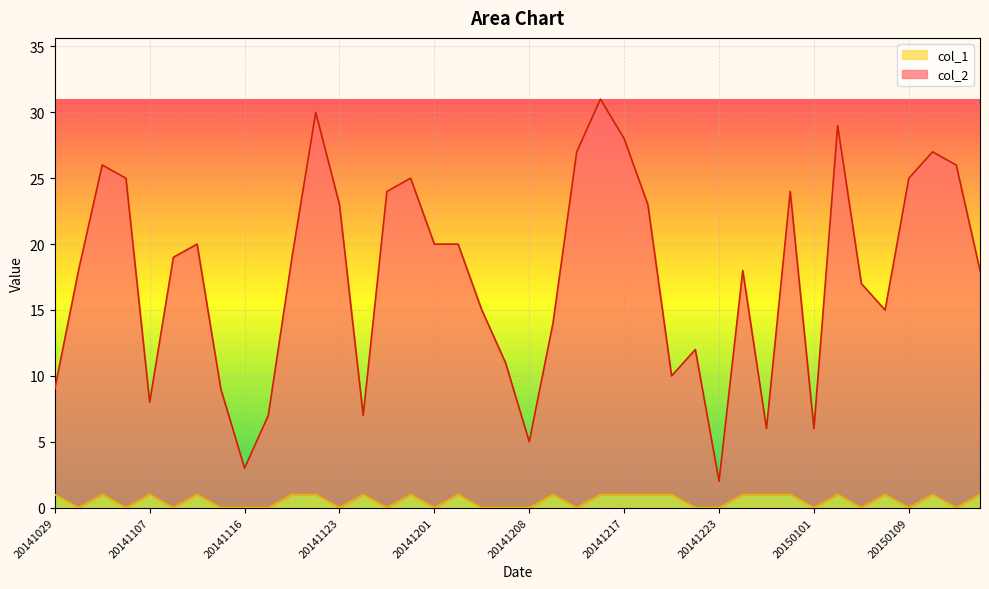

True or false: col_2 has more than 0 interior local peaks.

True